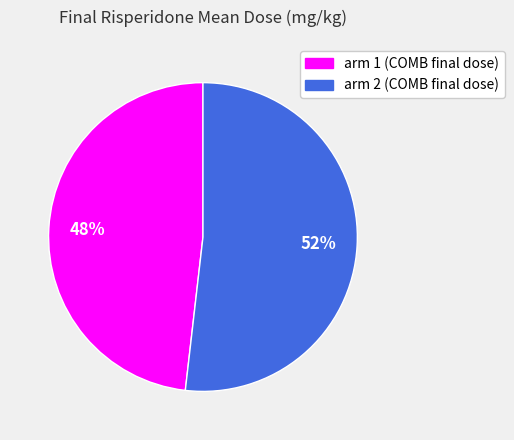

Which category accounts for the majority?

arm 2 (COMB final dose)